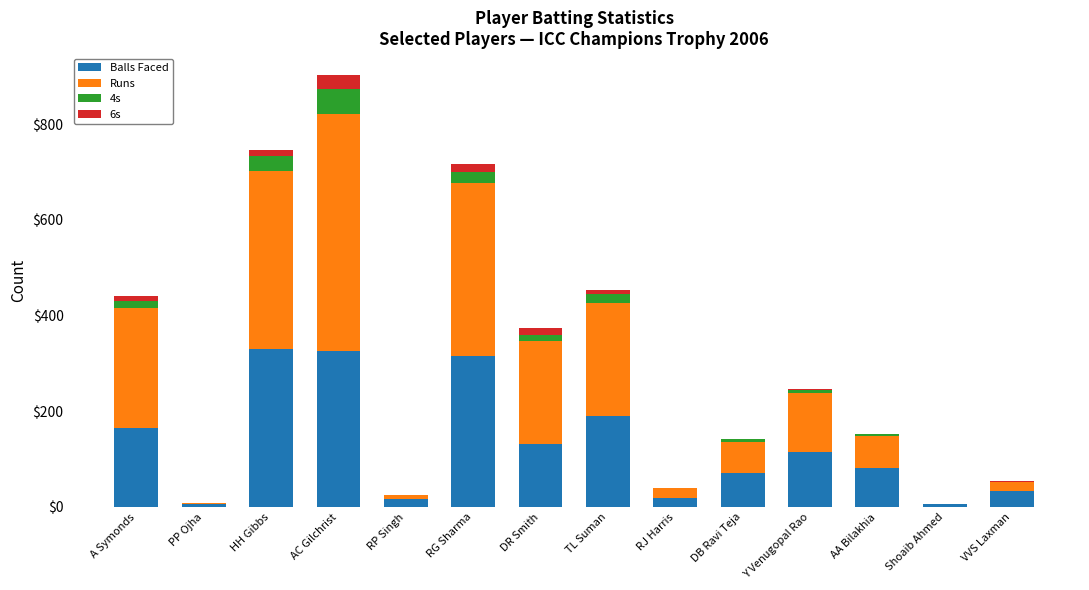

At which category is the sum across all series the highest?

AC Gilchrist